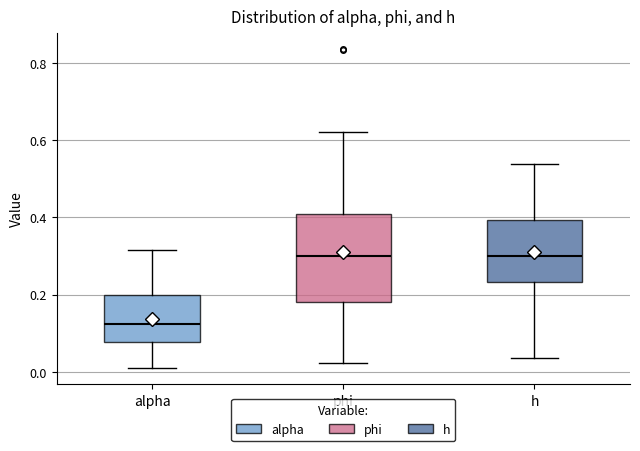

Reading left to right, transcribe this box plot: for each box, give where its median line is, the range the box spans, and where its two whiskers end, as read against the y-axis. The values are not printed on the chart, so give them approximately, as read against the axis.

alpha: median 0.12, box 0.08 to 0.20, whiskers 0.00 to 0.32
phi: median 0.30, box 0.18 to 0.40, whiskers 0.02 to 0.62
h: median 0.30, box 0.24 to 0.40, whiskers 0.04 to 0.54